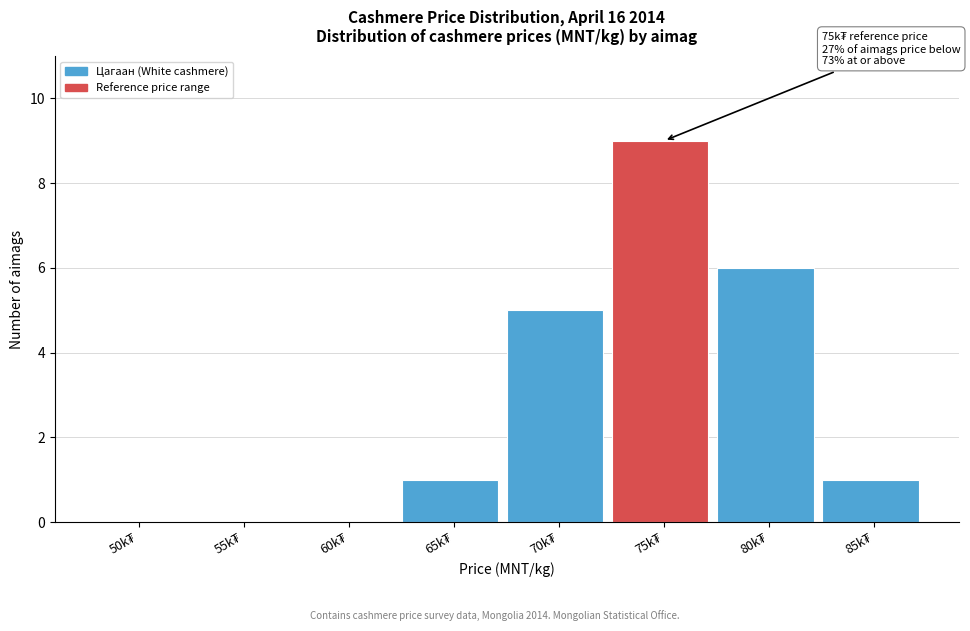

What is the greatest value displayed?

9